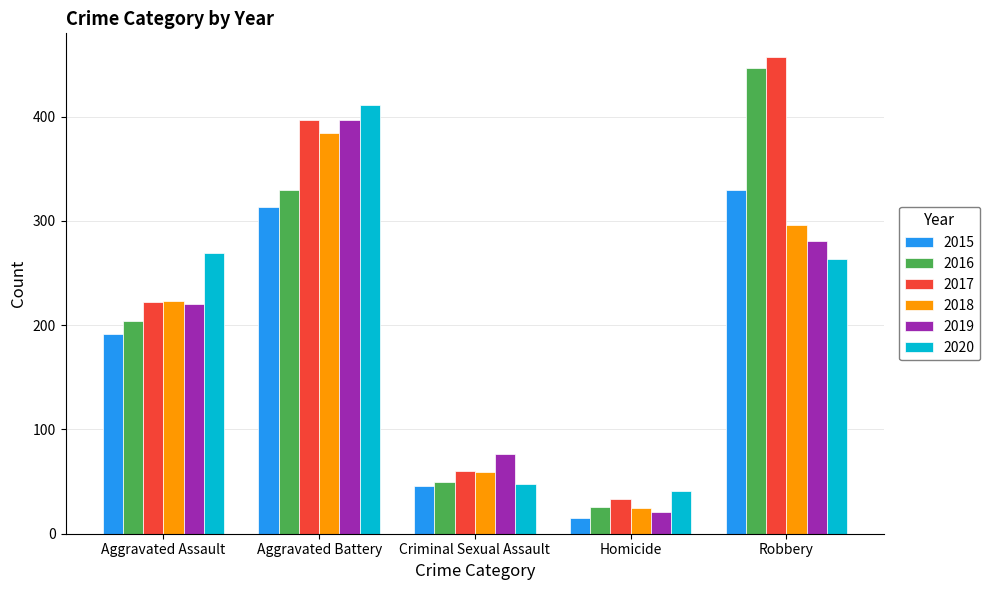

Where is 2018 nearest to the value 204?

Aggravated Assault